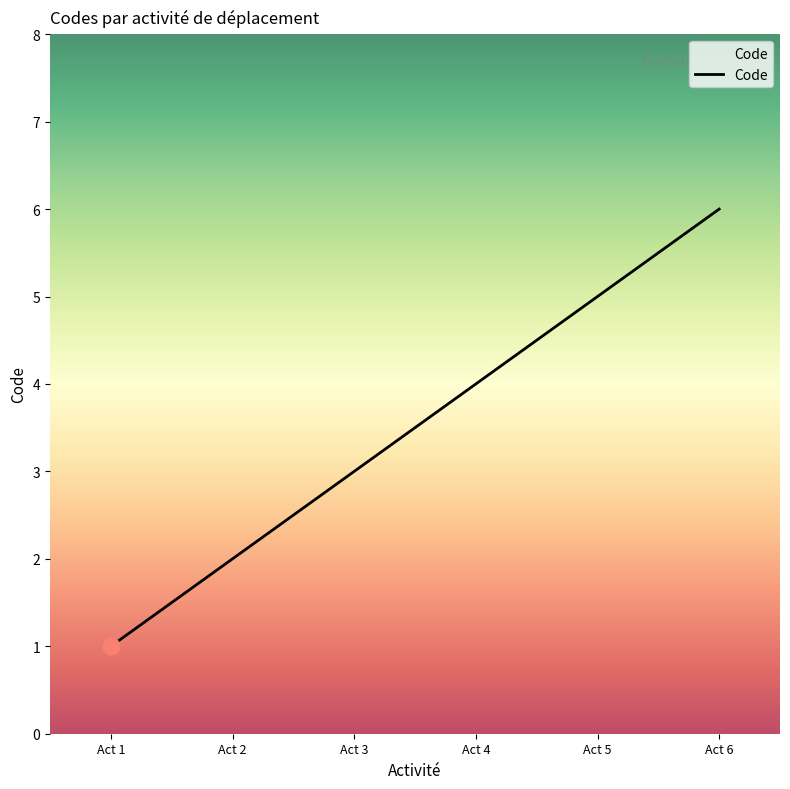

What is the change in value from Act 1 to Act 6?

+5